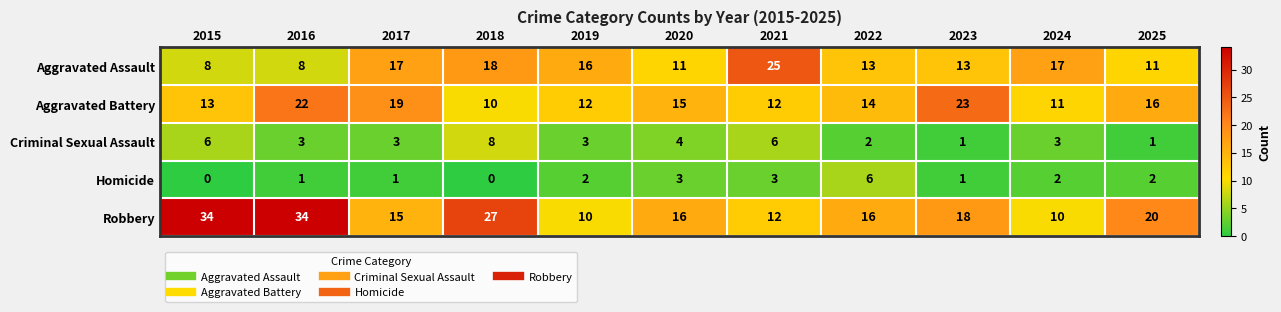

What is the average value of the Aggravated Battery series?

15